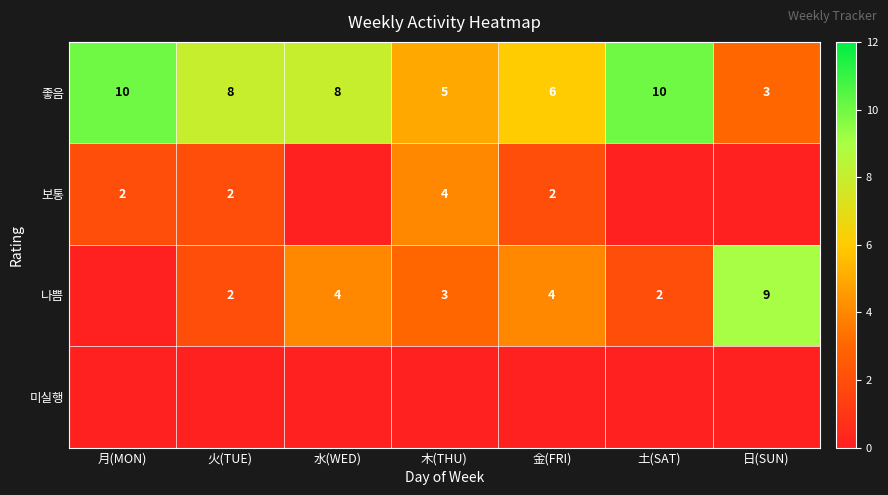

Read the 좋음 value at 日(SUN).

3